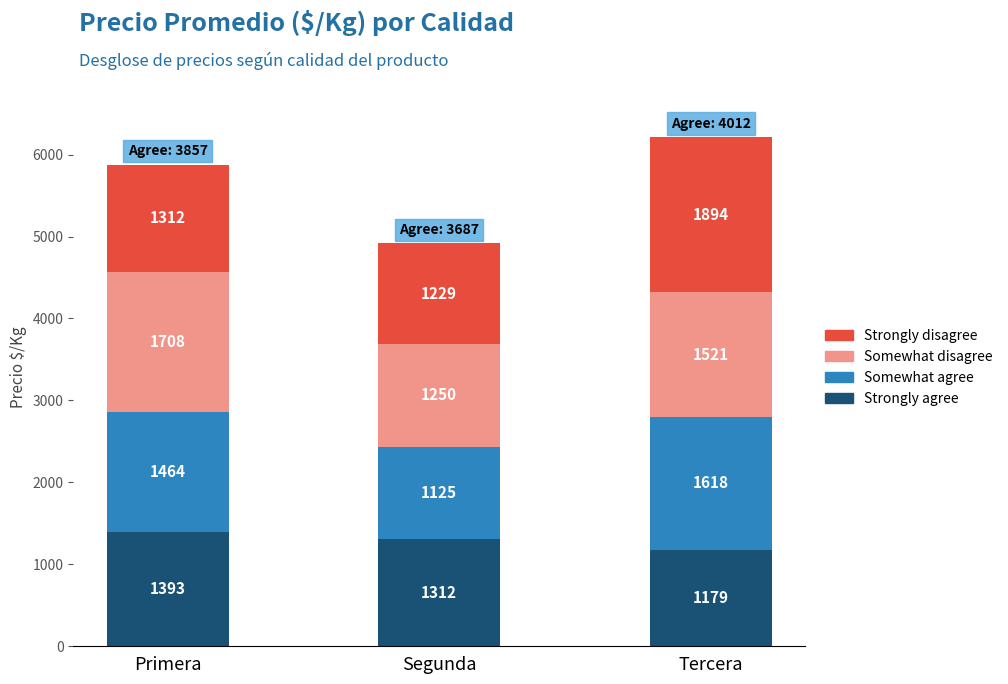

True or false: Strongly agree has a value of 783 at Tercera.

False